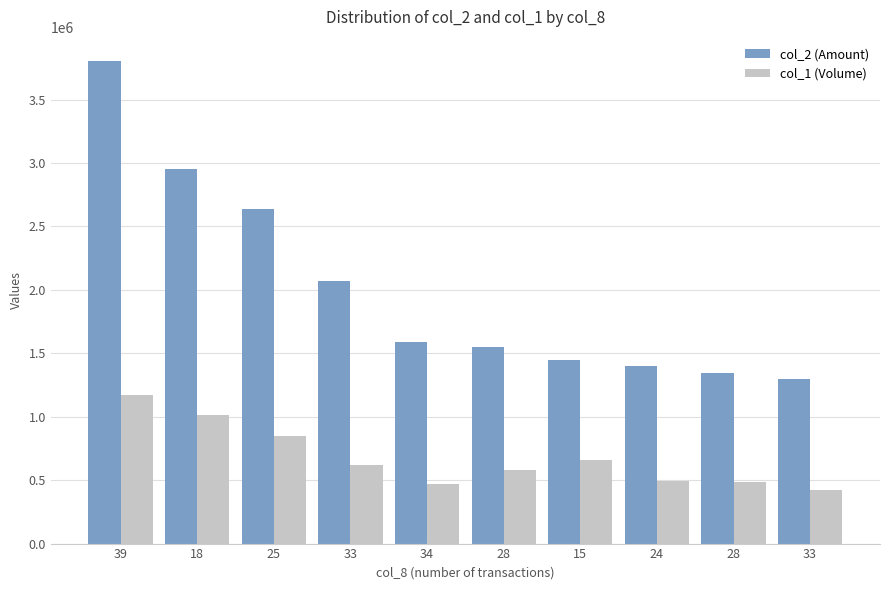

How many bars are there in total?

20